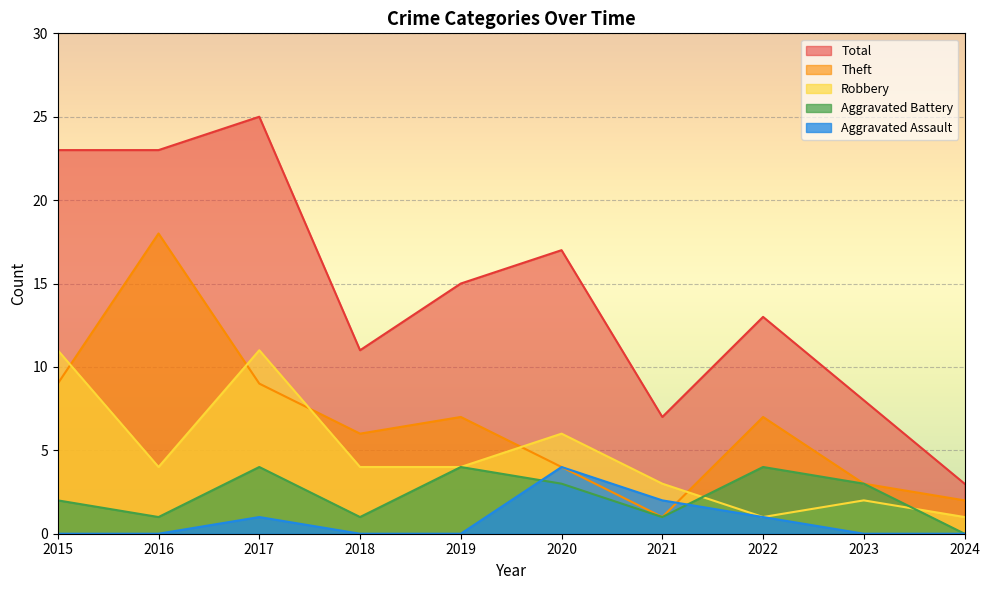

Where is Robbery nearest to the value 6?

2020